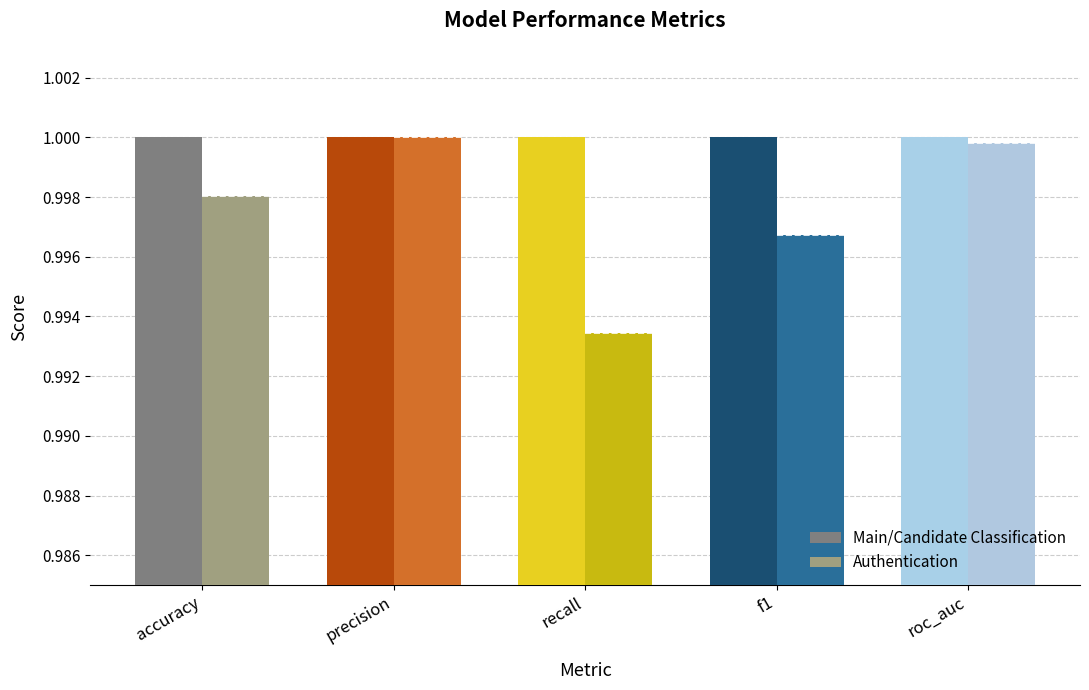

Which series has the largest total across all categories?

Main/Candidate Classification